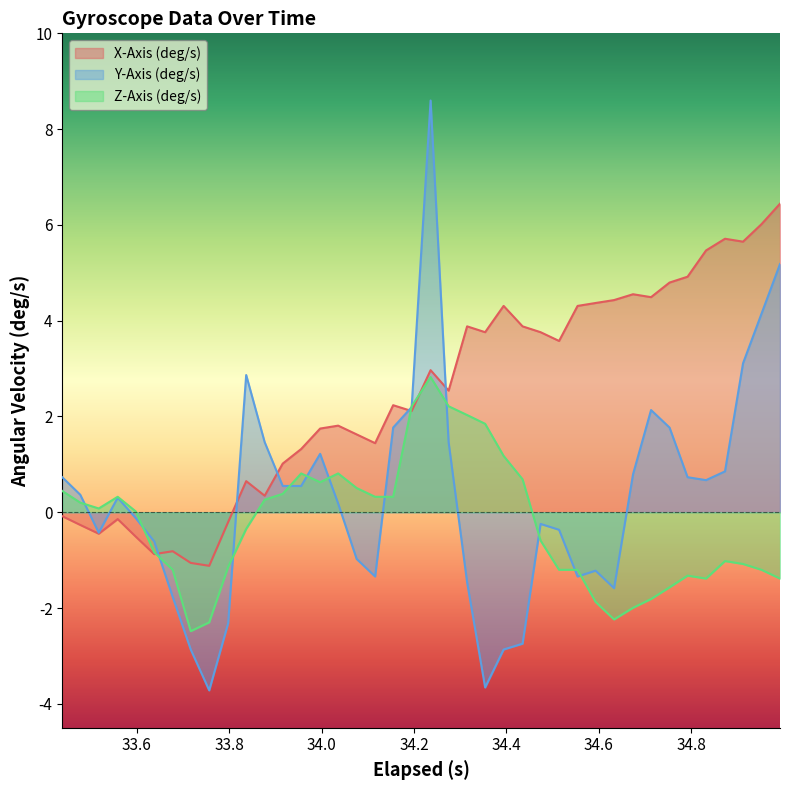

How many interior local valleys does the Z-Axis (deg/s) series have?

5